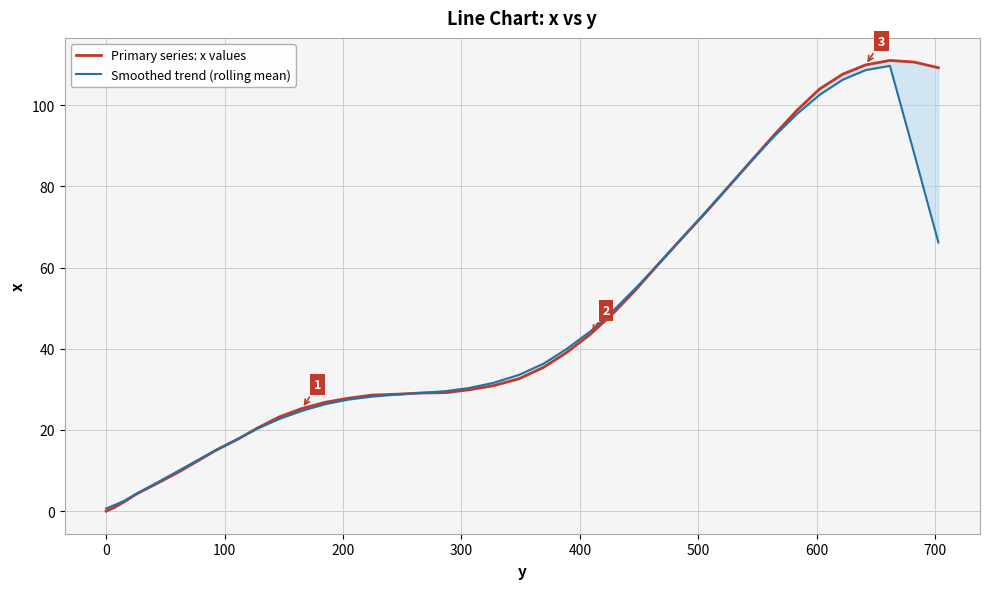

What are all the series names shown in the legend?

Primary series: x values, Smoothed trend (rolling mean)